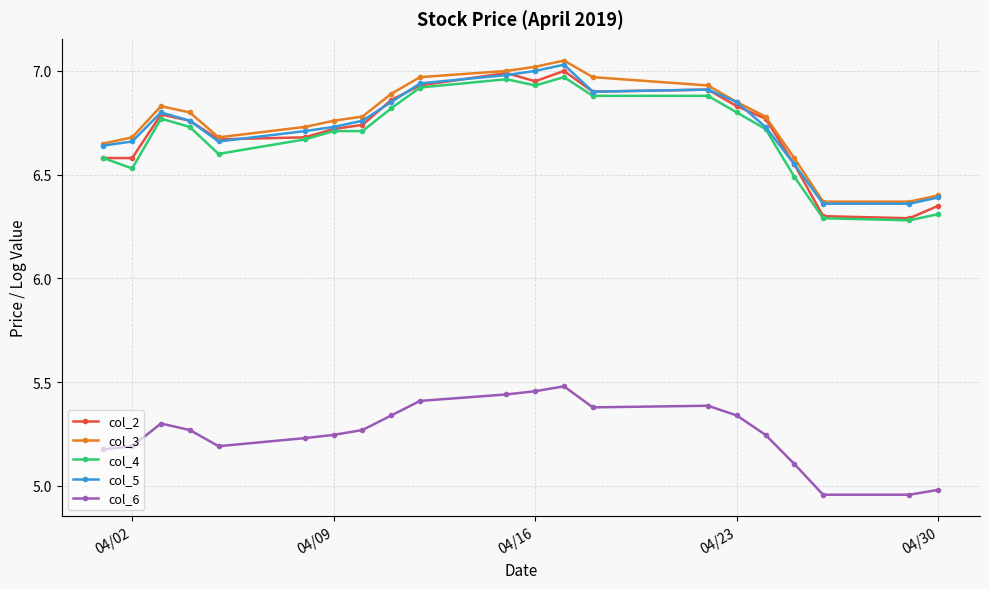

True or false: col_5 and col_6 intersect in this chart.

False